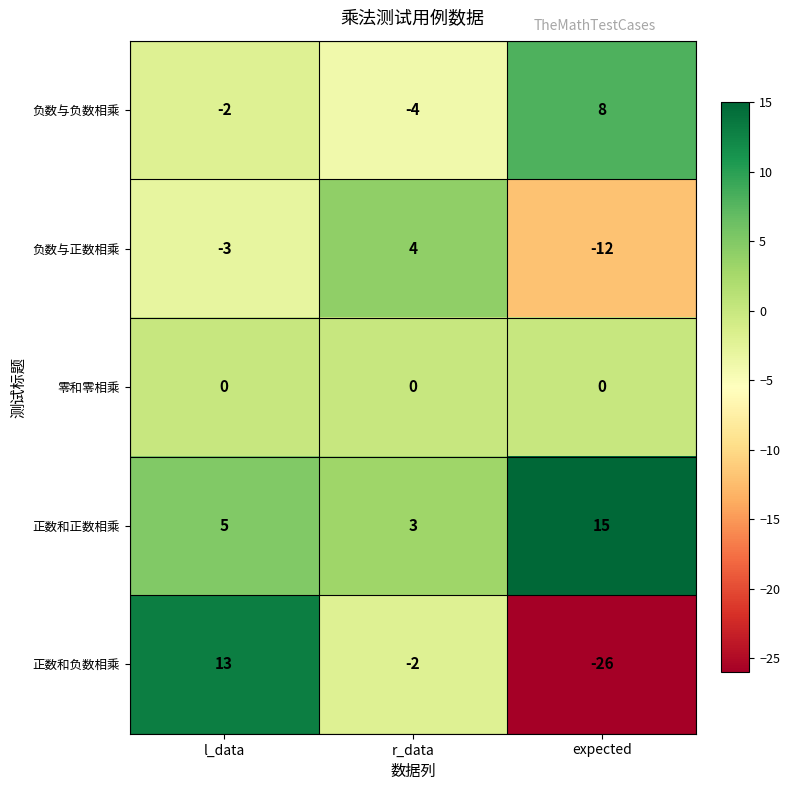

What is the maximum value shown in the chart?

15